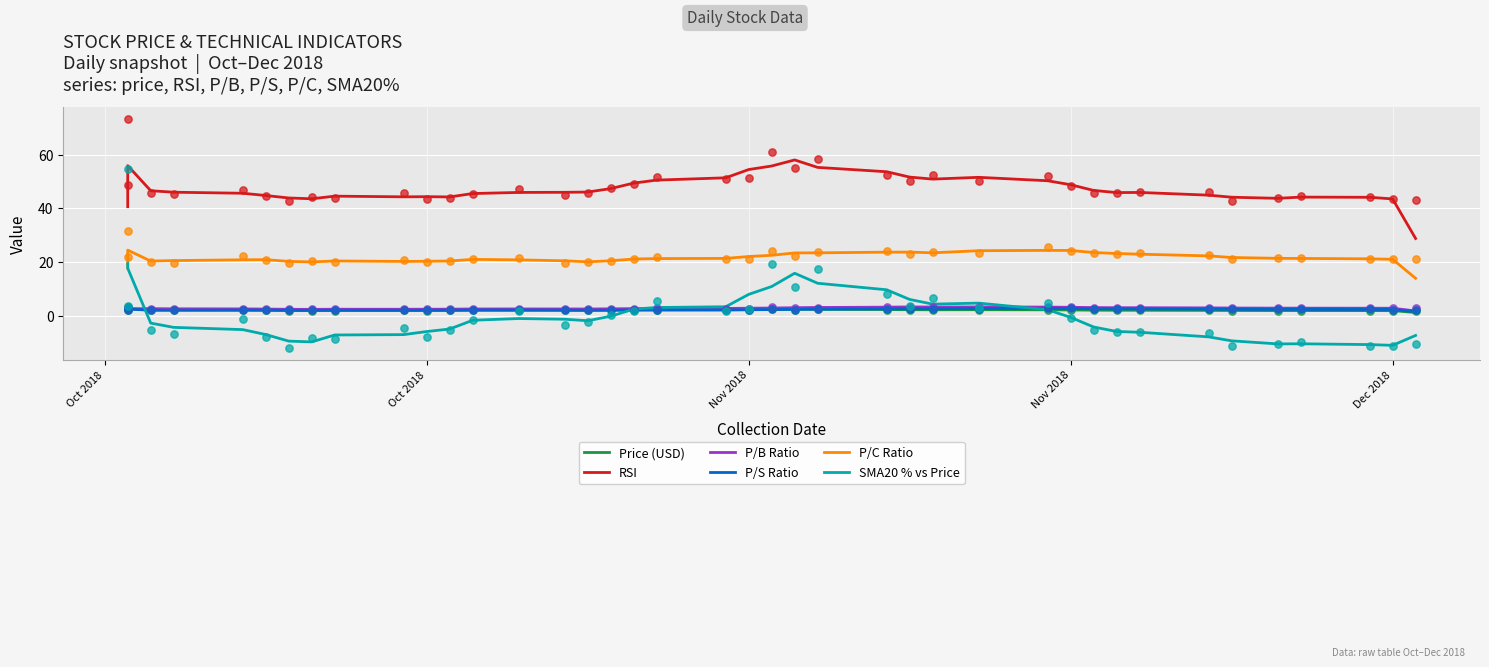

Is the value of RSI at Nov 2018 greater than the value of SMA20 % vs Price at 14?

Yes